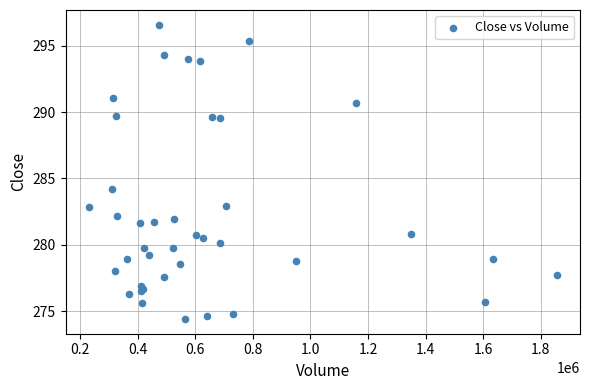

What Y value in the scatter plot is closest to 285?

284.2